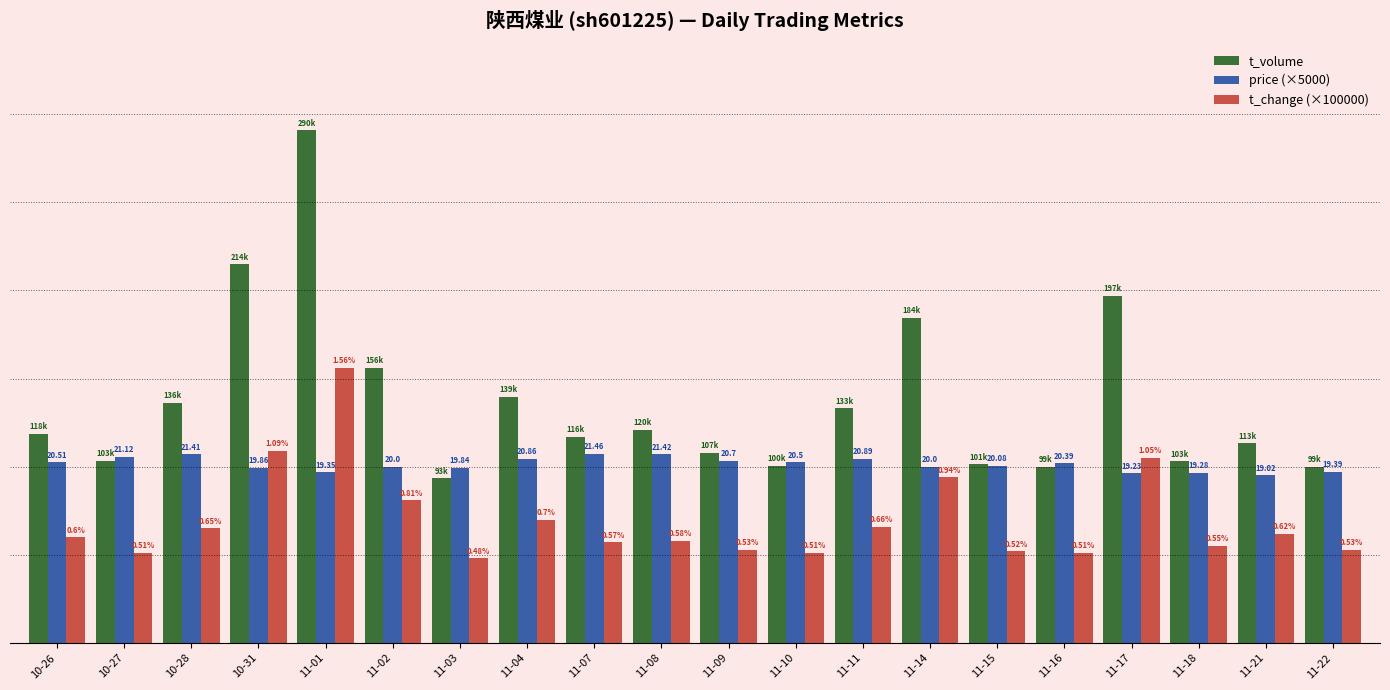

Rank the categories by price (×5000) value from lowest to highest.

11-21, 11-17, 11-18, 11-01, 11-22, 11-03, 10-31, 11-02, 11-14, 11-15, 11-16, 11-10, 10-26, 11-09, 11-04, 11-11, 10-27, 10-28, 11-08, 11-07